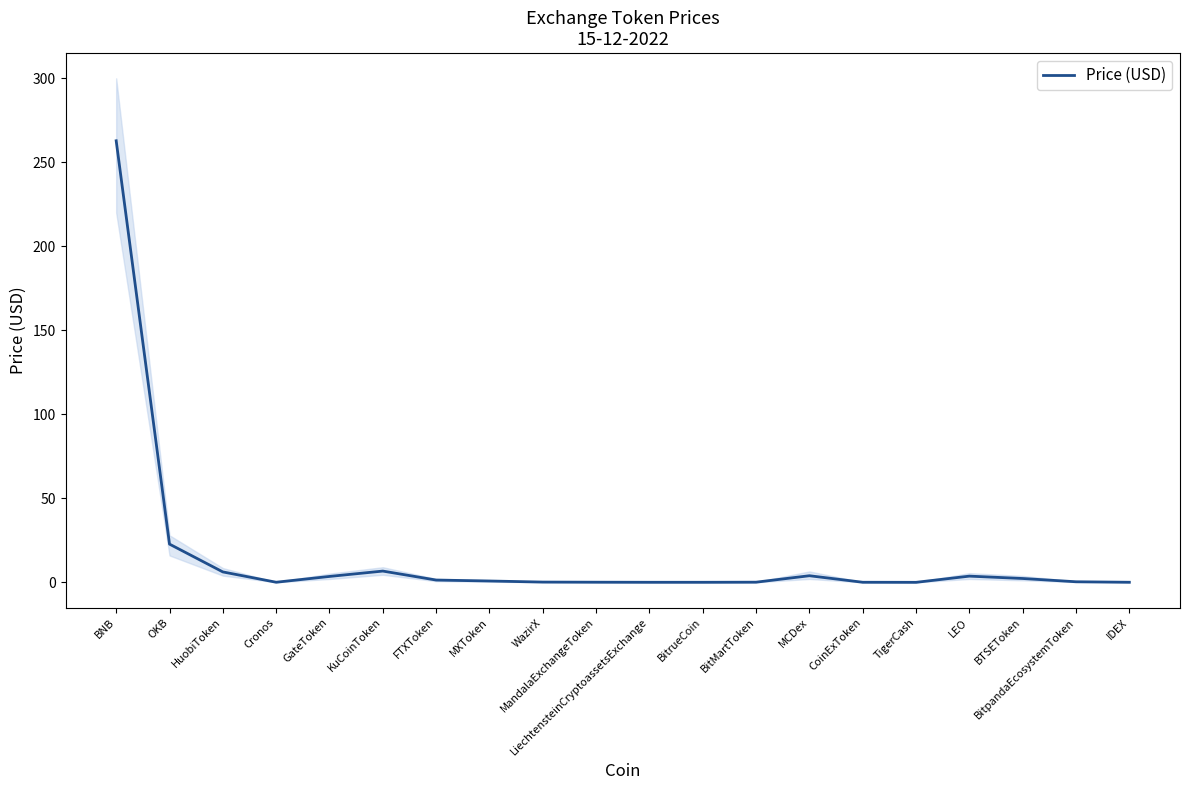

What is the change in value from GateToken to IDEX?

-3.5